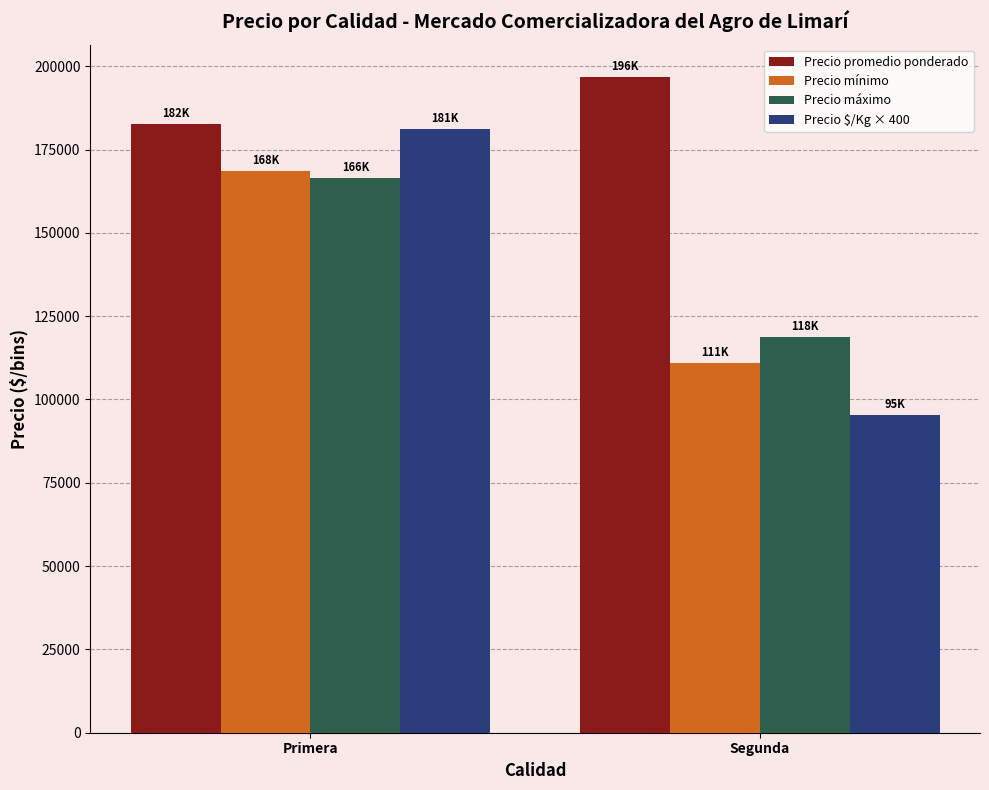

Count the Precio máximo values in the range 118800 to 166400.

2